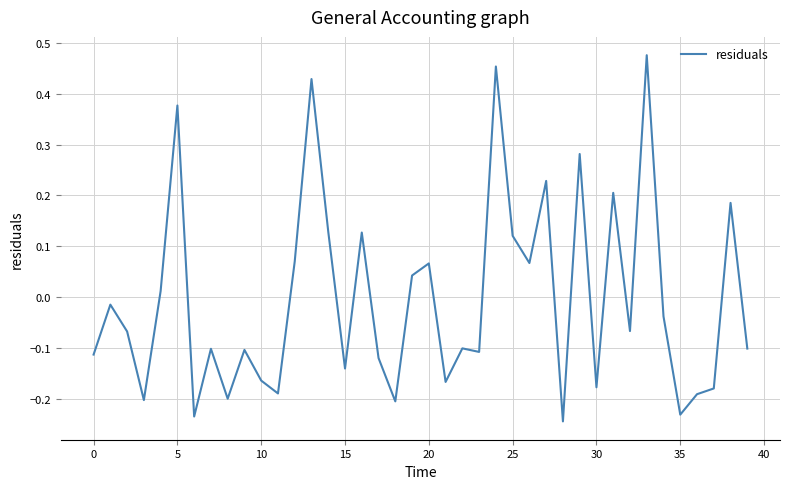

What is the difference between the maximum and minimum values?

0.7